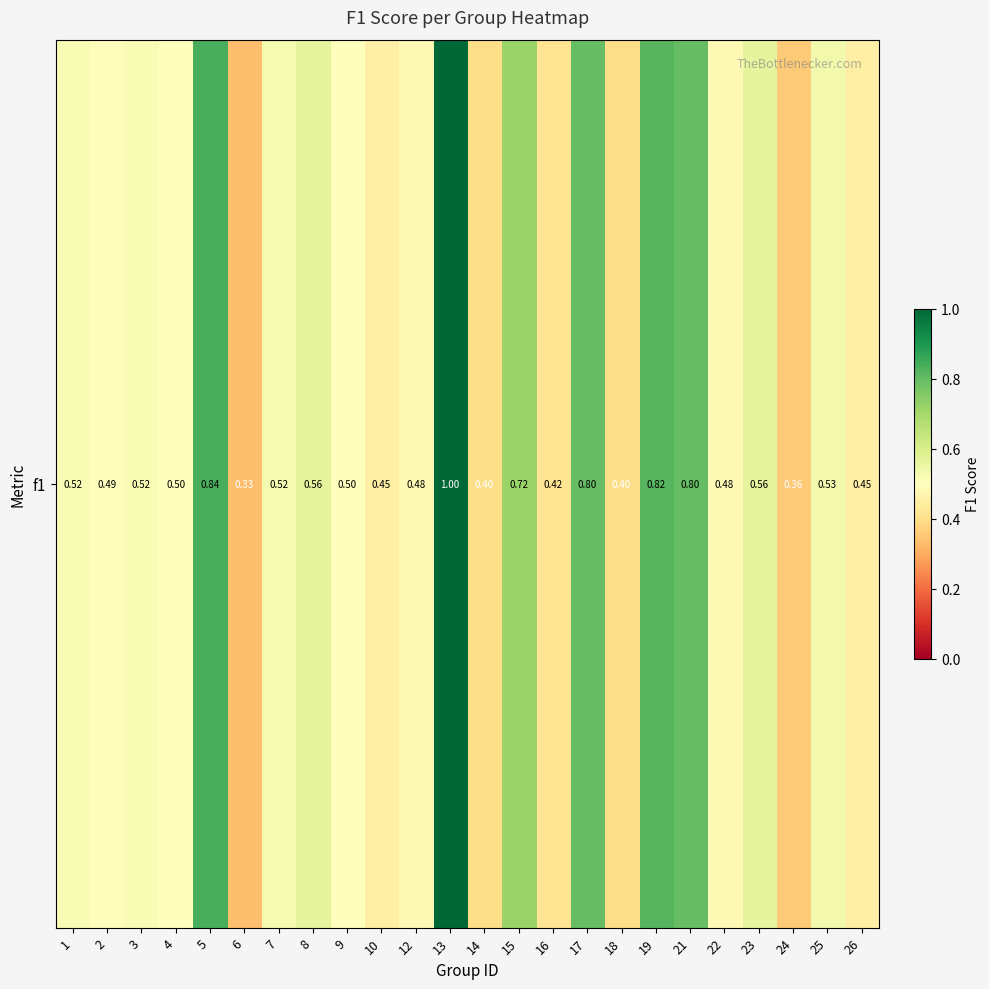

Reading left to right, transcribe all the data shown in this chart.

0.5	0.5	0.5	0.5	0.8	0.3	0.5	0.6	0.5	0.5	0.5	1.0	0.4	0.7	0.4	0.8	0.4	0.8	0.8	0.5	0.6	0.4	0.5	0.5